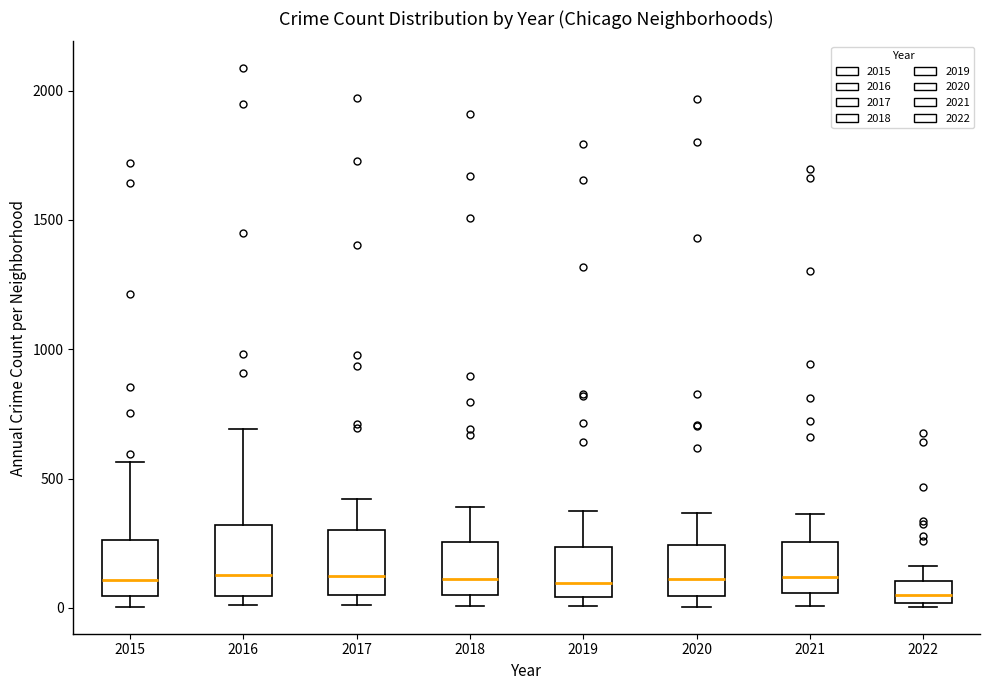

Where is the lower edge of the box at x = 2020 on the y-axis? The values are not printed on the chart, so give them approximately, as read against the axis.

50